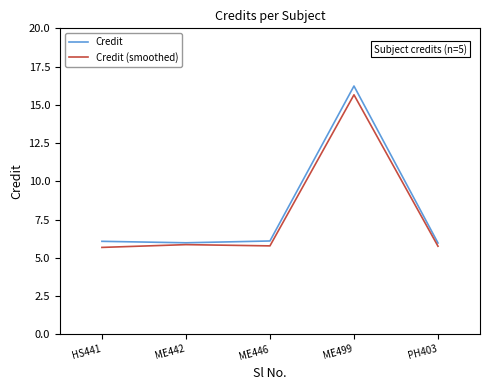

Rank the series at ME446 from highest to lowest value.

Credit, Credit (smoothed)